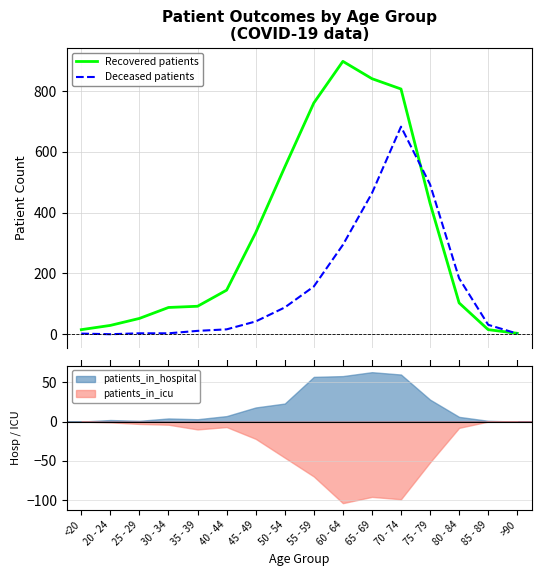

Which has a higher value, 45 - 49 or 70 - 74?

70 - 74